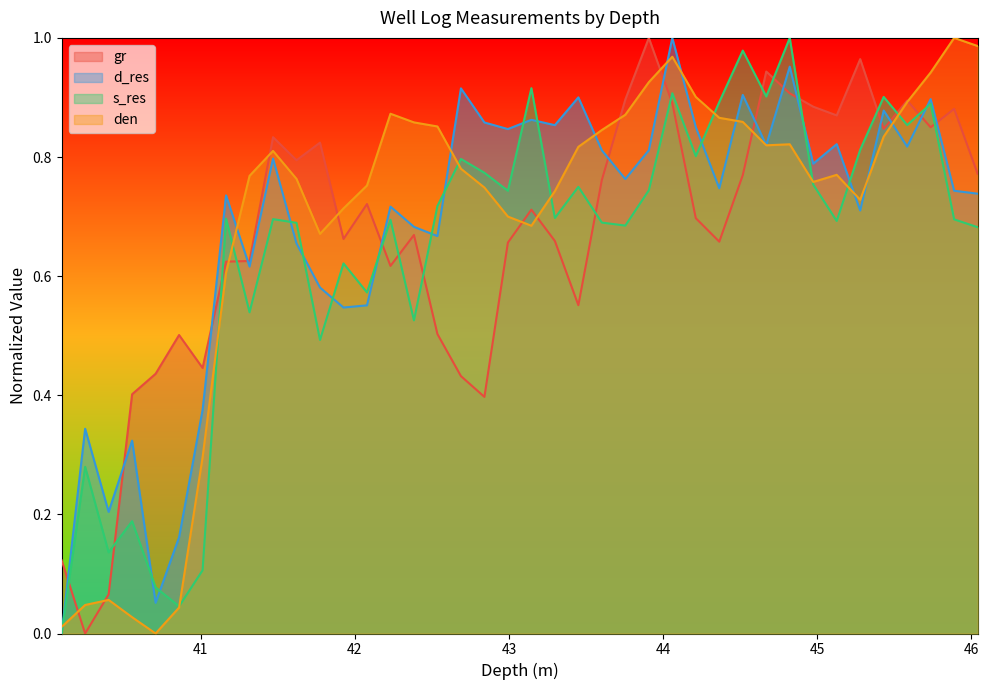

How many series are shown in this chart?

4